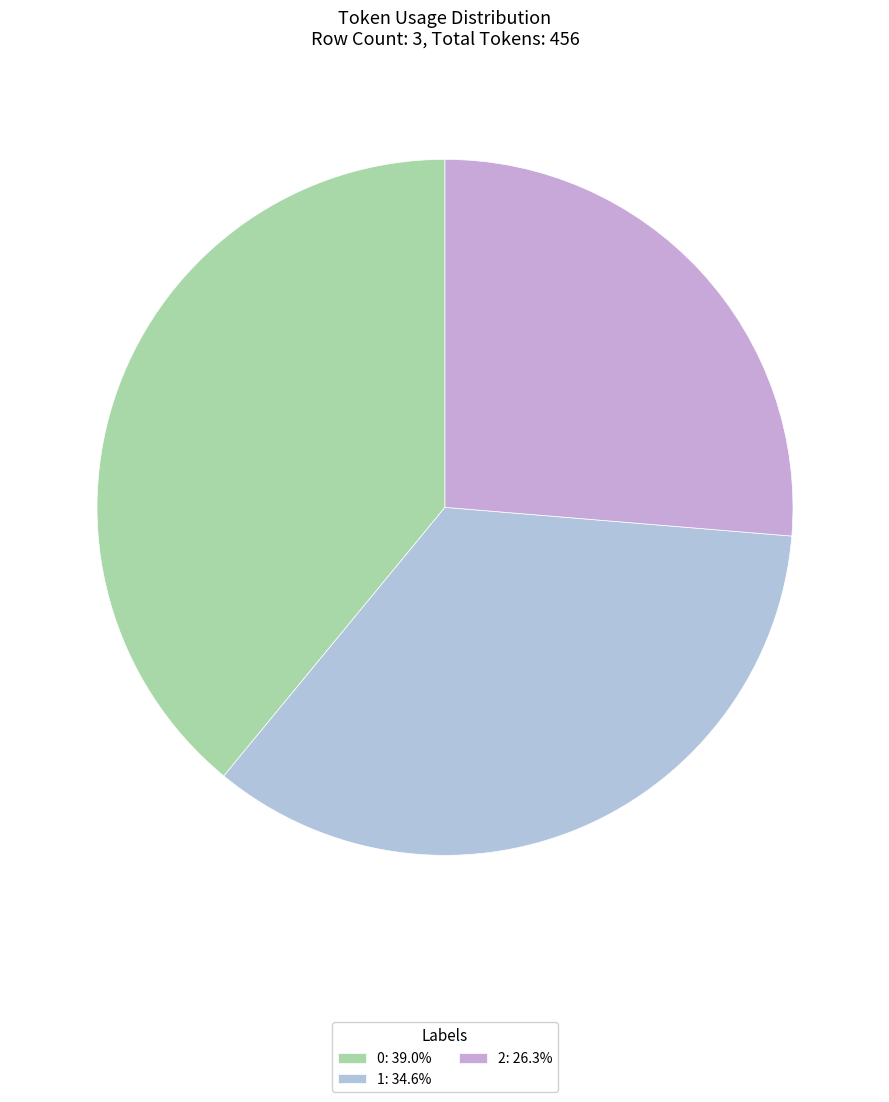

What is the change in value from 0 to 1?

-20